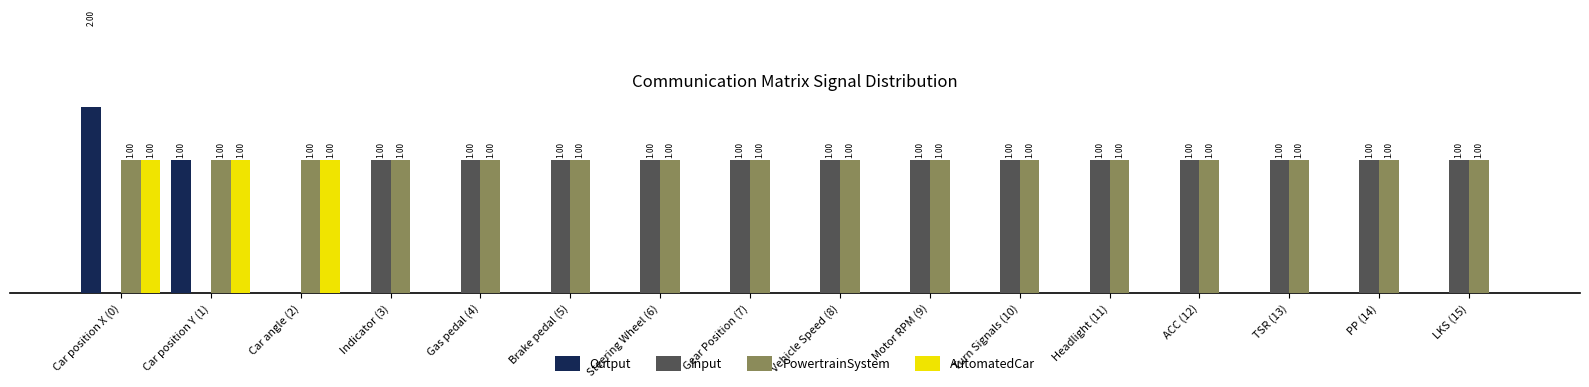

The value of PowertrainSystem at Indicator (3) is 1. True or false?

True